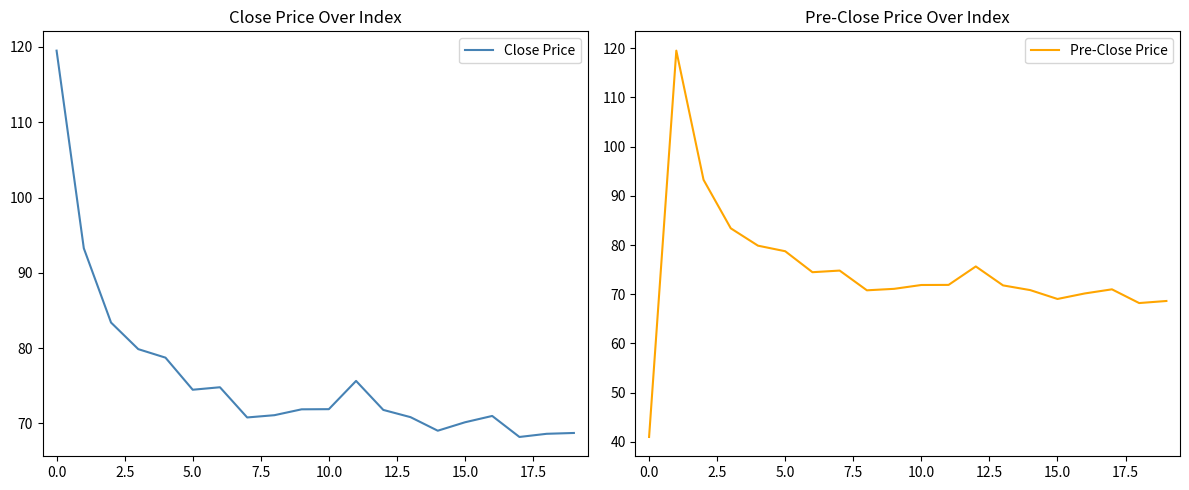

Which series has the largest total across all categories?

Close Price